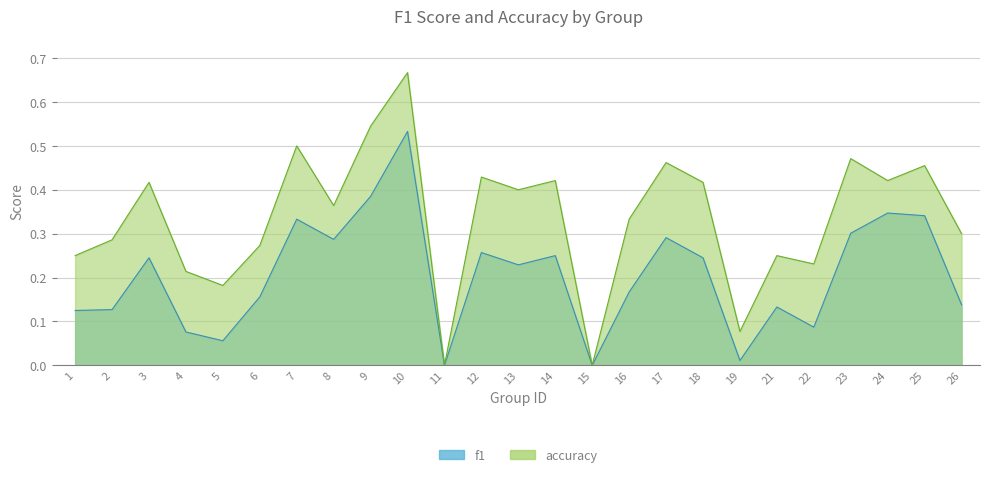

True or false: f1 has a value of 0.3 at 24.

True